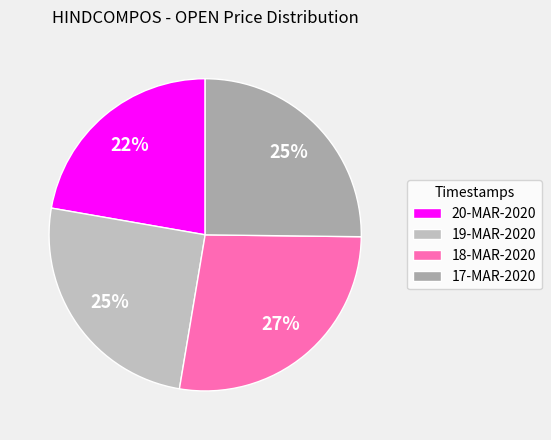

How many slices are in this pie chart?

4